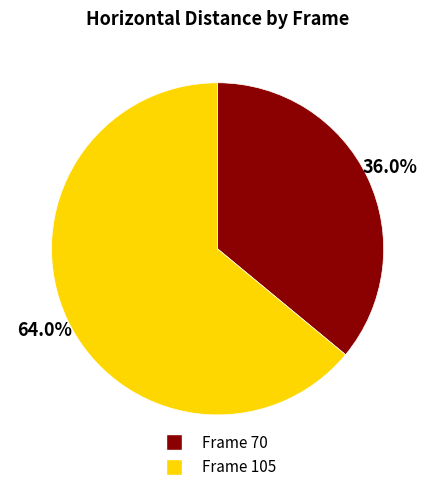

Is there any slice that represents more than half of the pie?

Yes